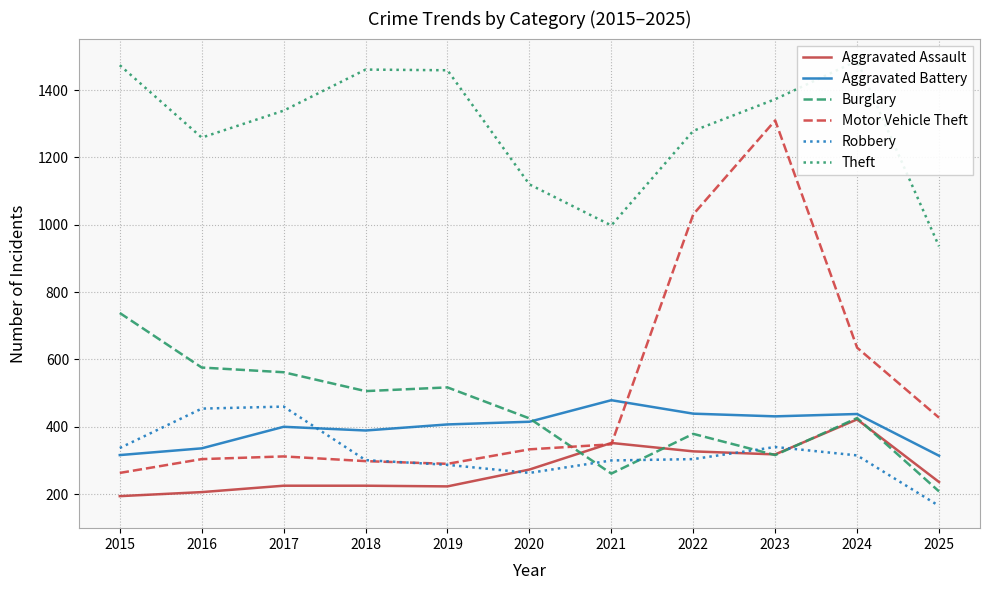

Which category has the highest value in the Theft series?

2024